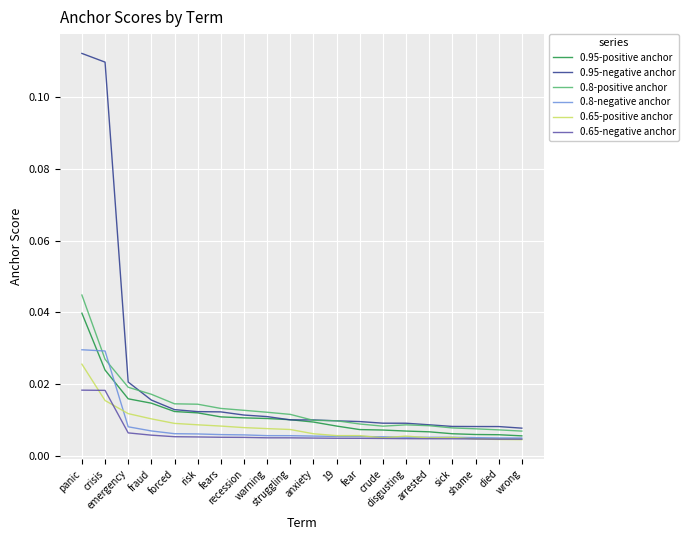

Which series has the largest total across all categories?

0.95-negative anchor